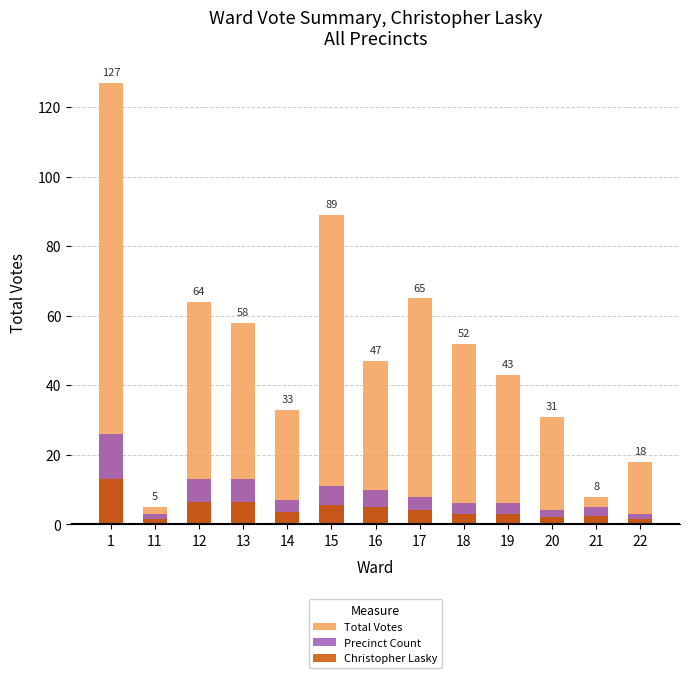

What is the difference between the Christopher Lasky values at 14 and 1?

9.5